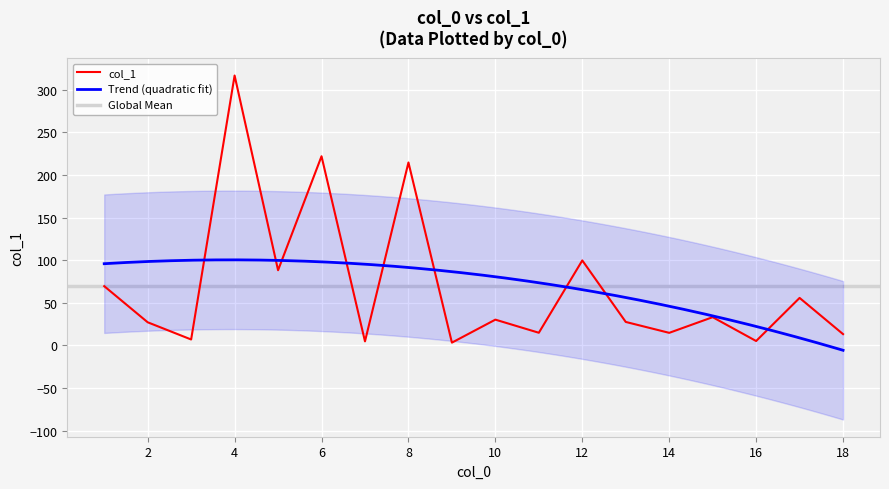

At which category does the chart reach its peak across all series?

4